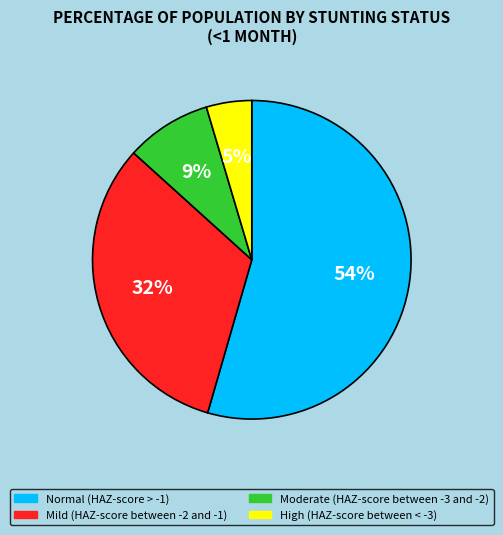

To the nearest percent, what is the average slice percentage?

25%